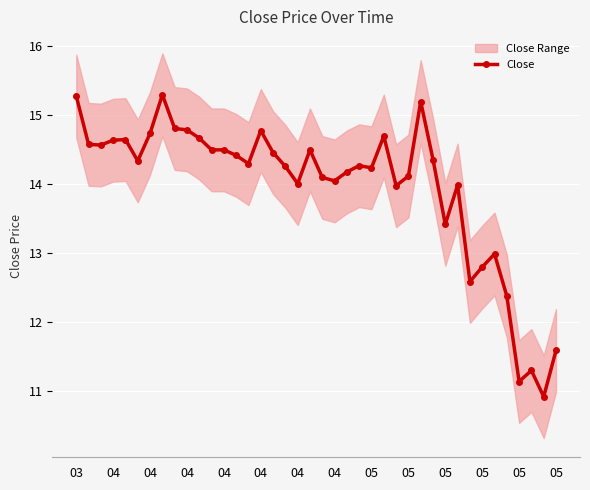

Is it true that the value at 38 is 10.9?

True